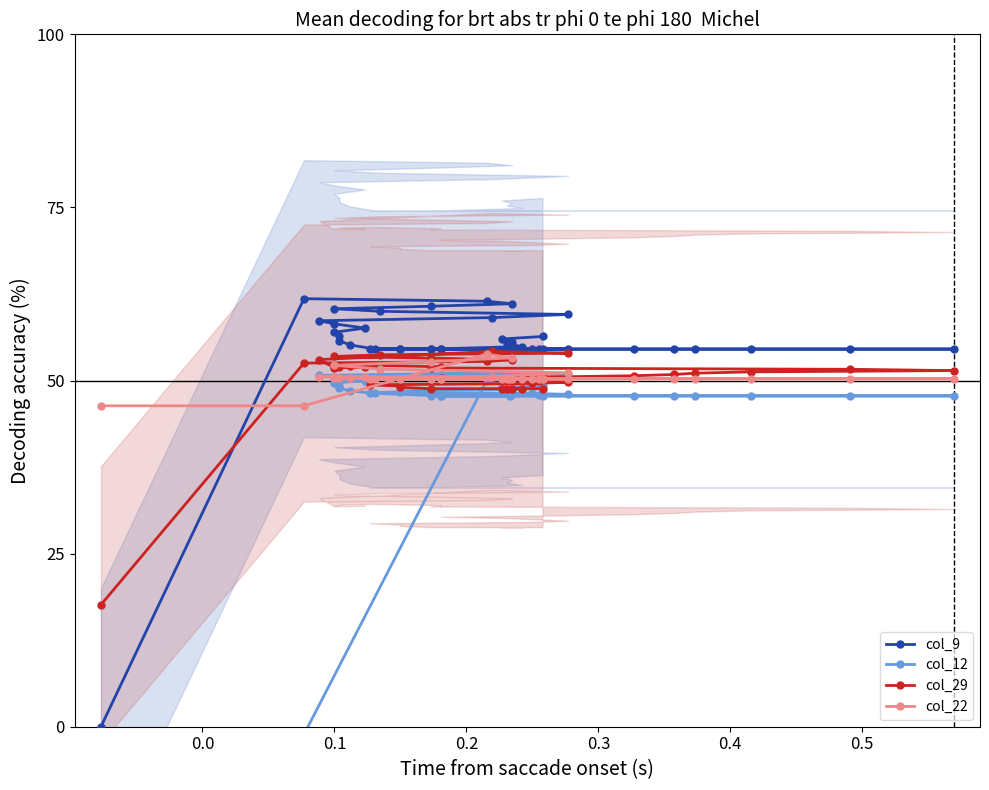

How many data points in col_9 are less than 54?

1